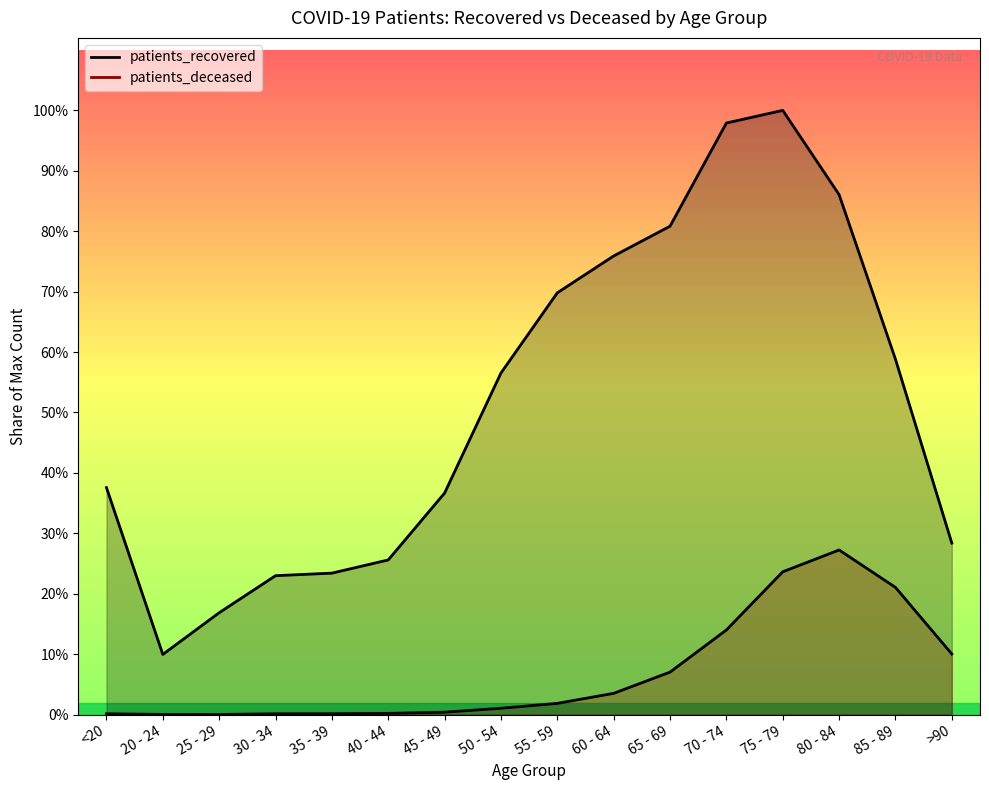

True or false: patients_recovered and patients_deceased intersect in this chart.

False